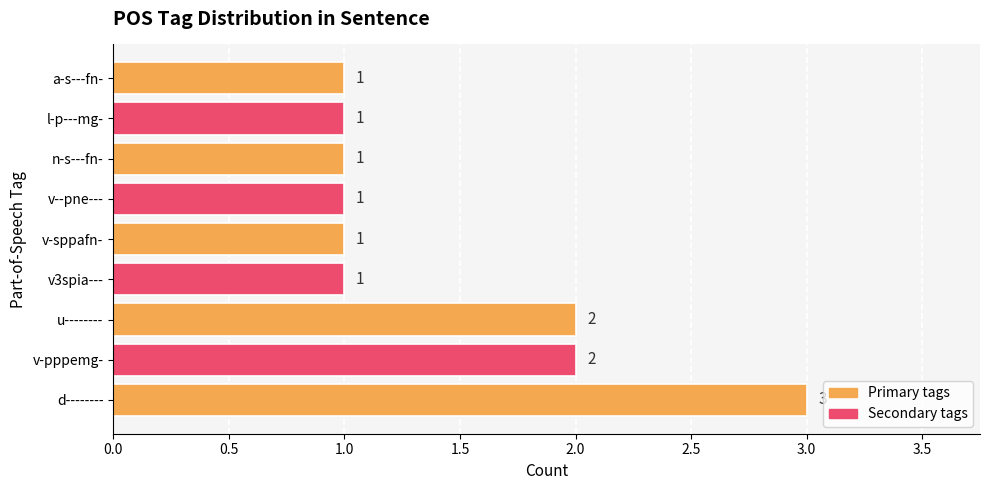

Reading top to bottom, list all the values displayed in this chart.

1	1	1	1	1	1	2	2	3